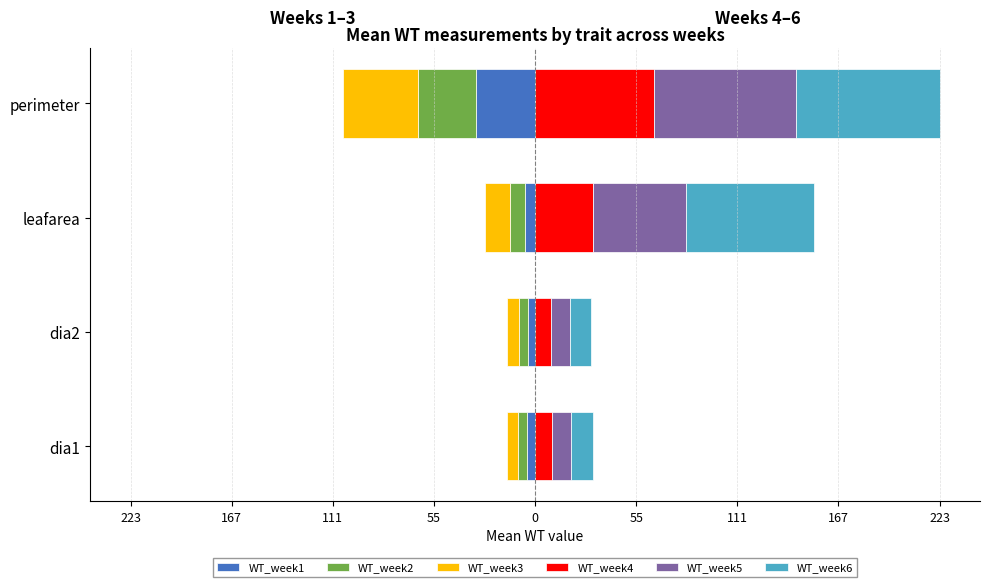

Reading right to left, list all the values displayed in this chart.

WT_week1: -32.4	-5.7	-4.1	-4.7
WT_week2: -32.4	-8.0	-5.0	-4.9
WT_week3: -41.6	-14.1	-6.2	-6.2
WT_week4: 65.9	32.0	8.7	9.4
WT_week5: 78.5	51.4	10.7	10.5
WT_week6: 79.4	71.2	11.5	12.1